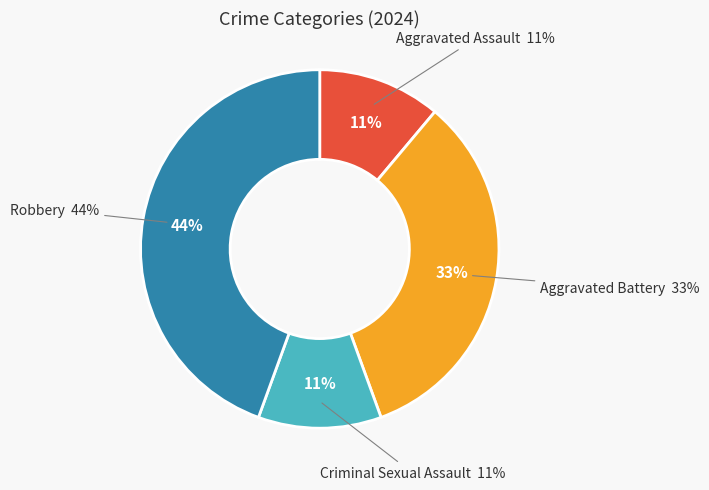

To the nearest percent, what portion does Aggravated Battery represent?

33%